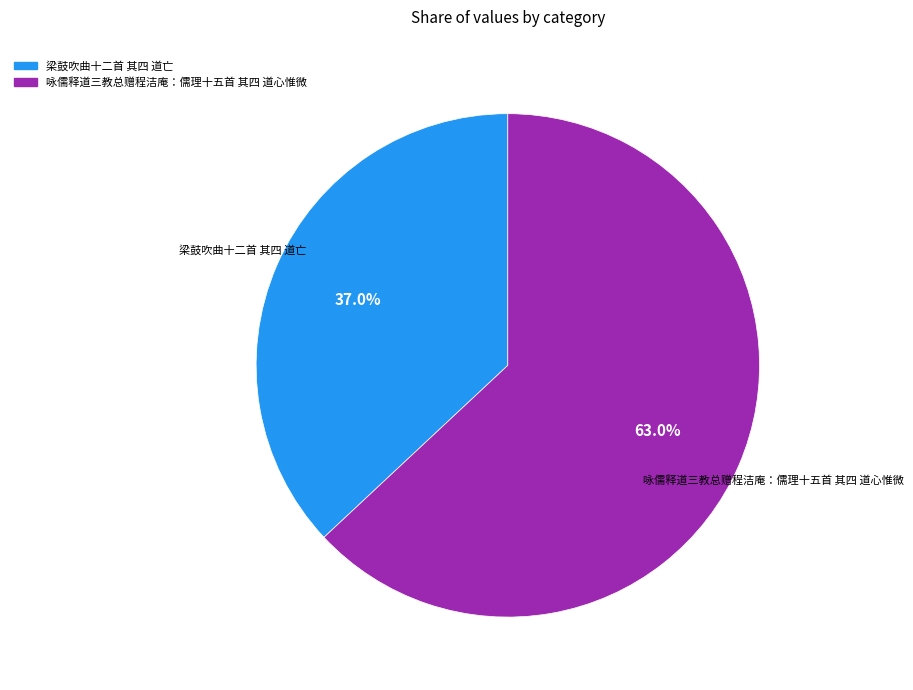

How many slices are in this pie chart?

2